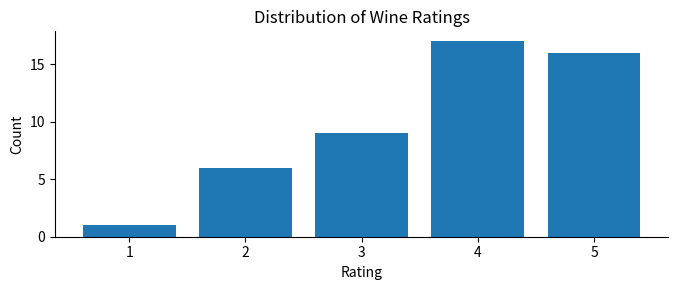

Reading left to right, what are all the values shown in this chart?

1=1	2=6	3=9	4=17	5=16